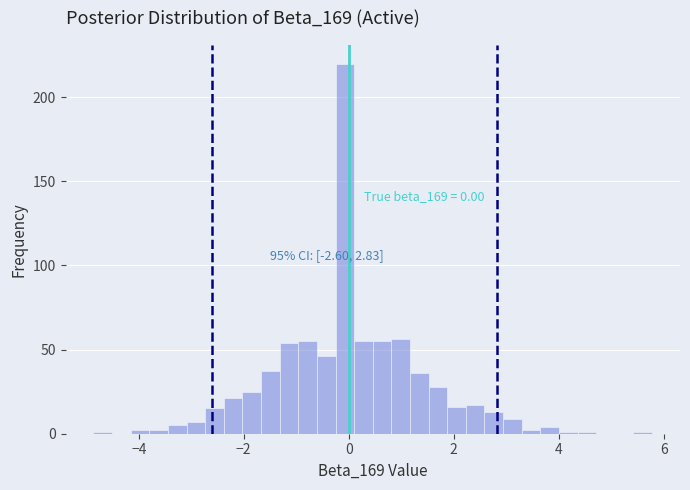

Read against the x-axis, roughly where is the centre of the tallest bar?

0.0